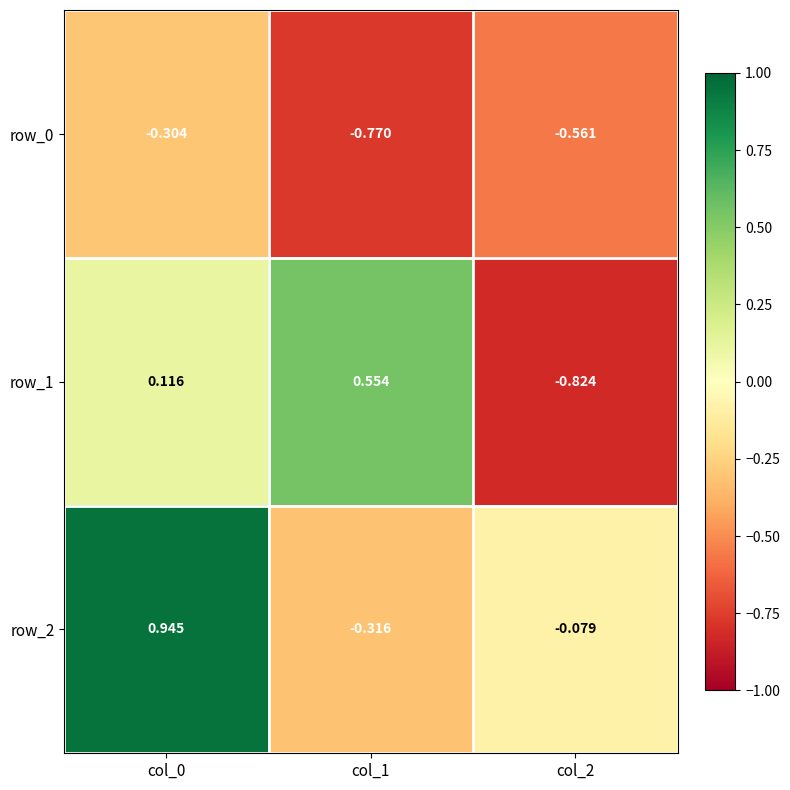

Is the value of row_0 at col_2 greater than the value of row_1 at col_0?

No